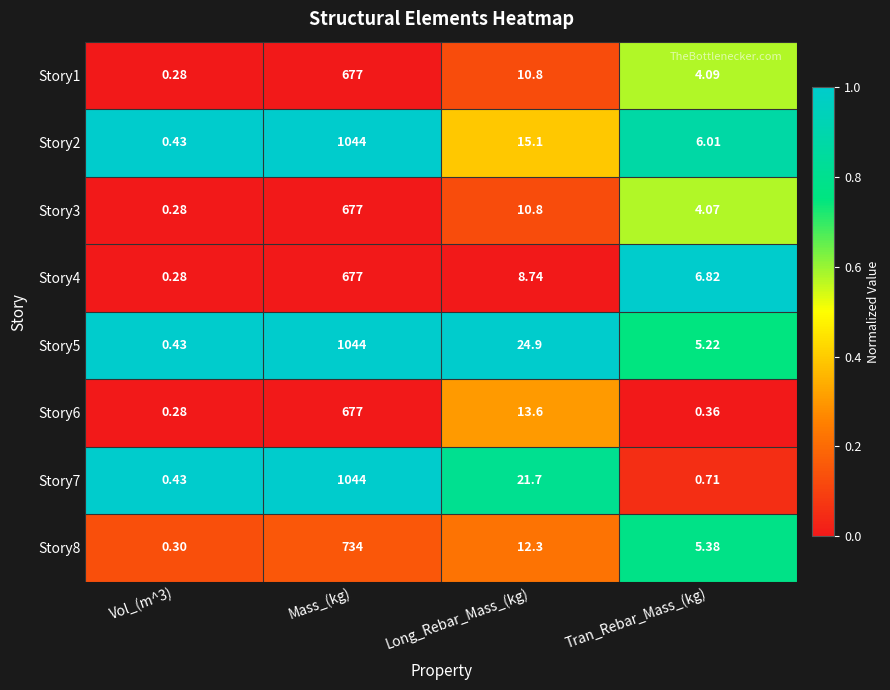

At how many categories does at least one series exceed 0?

4